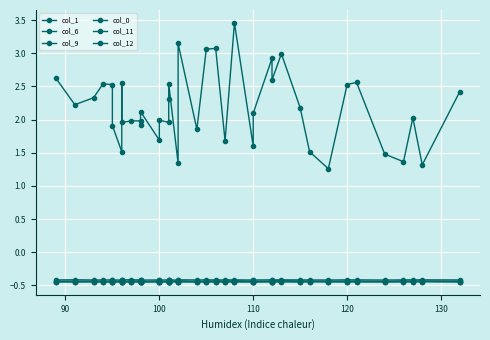

What is the difference between the second highest and second lowest values in the col_12 series?

1.8